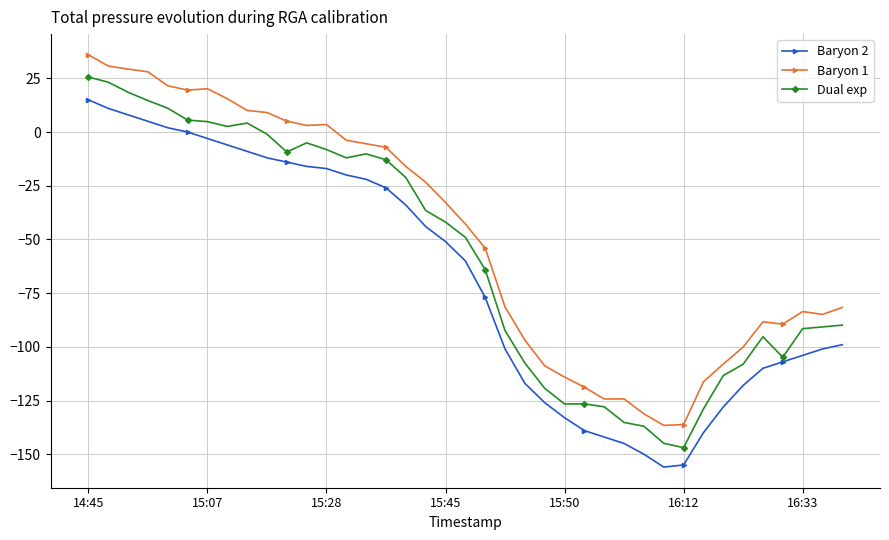

What is the minimum value for Dual exp?

-146.9